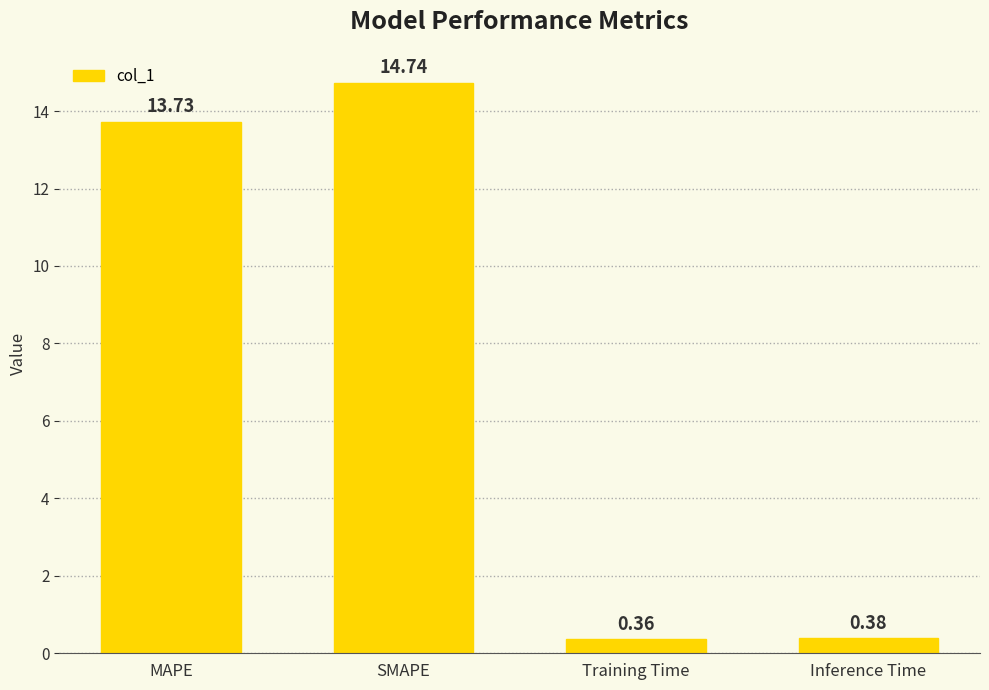

Rank the categories by value from lowest to highest.

Training Time, Inference Time, MAPE, SMAPE